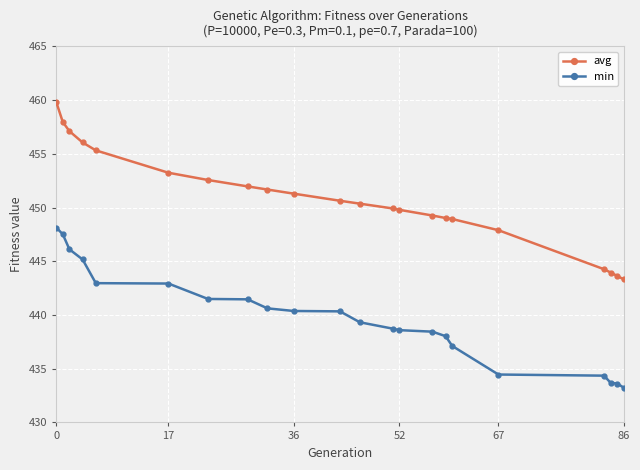

At how many categories does at least one series exceed 442?

22